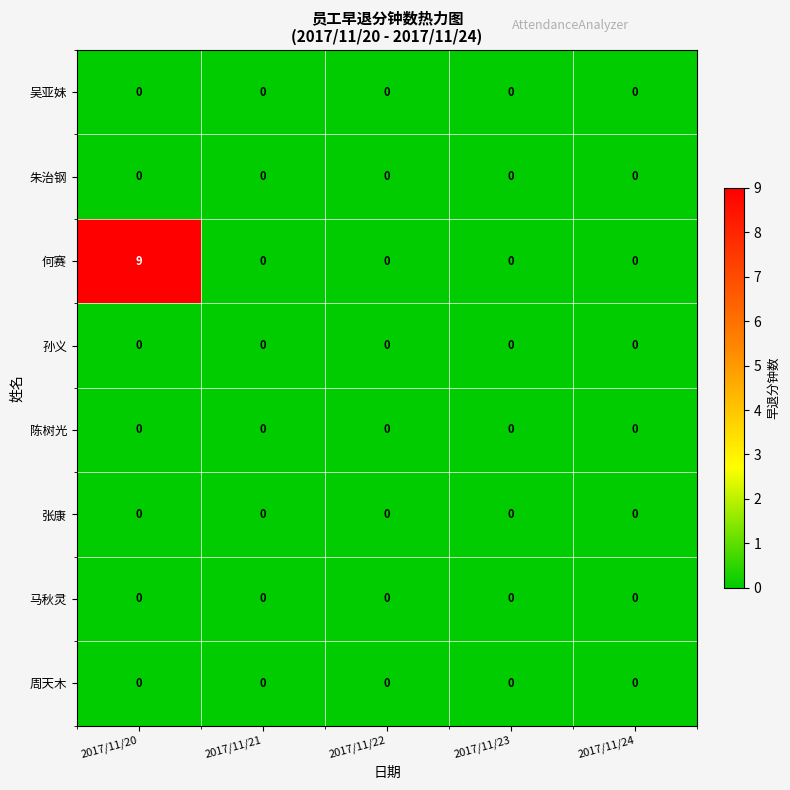

What is the greatest value displayed?

9